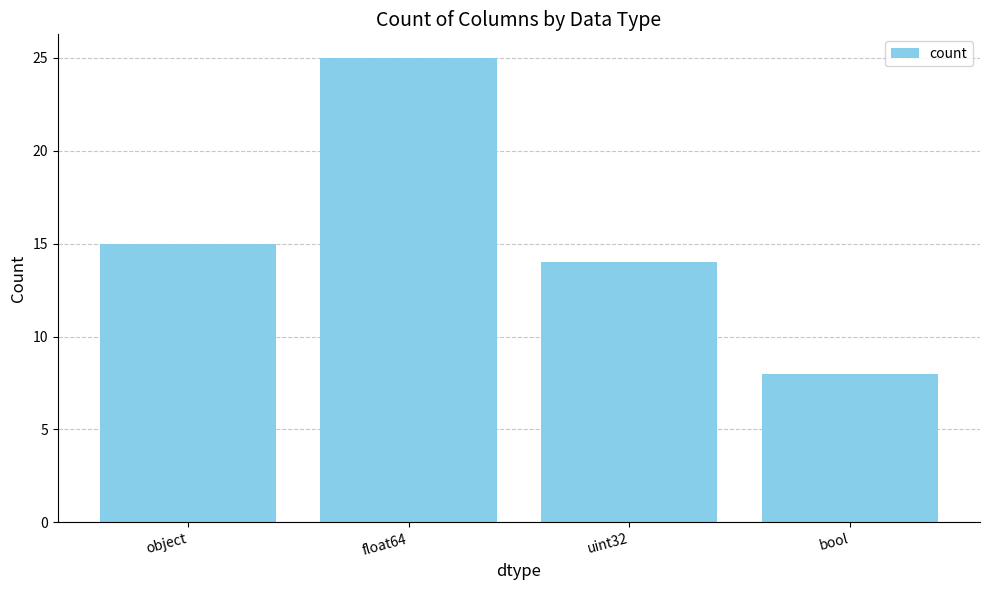

Which label corresponds to the largest value in the chart?

float64